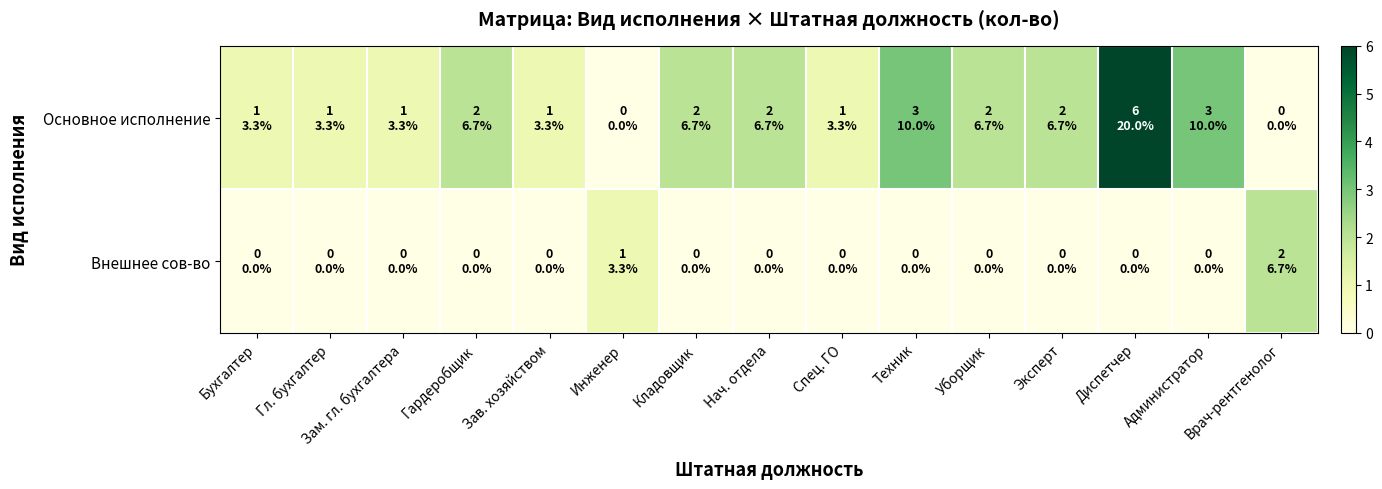

Which series has the largest total across all categories?

Основное исполнение